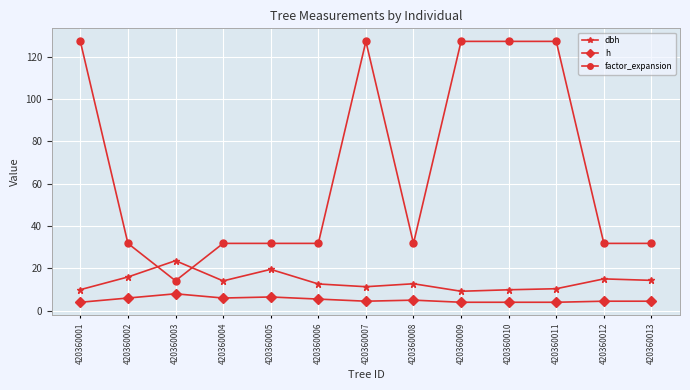

What is the sum of the h values at 420360012 and 420360007?

9.0